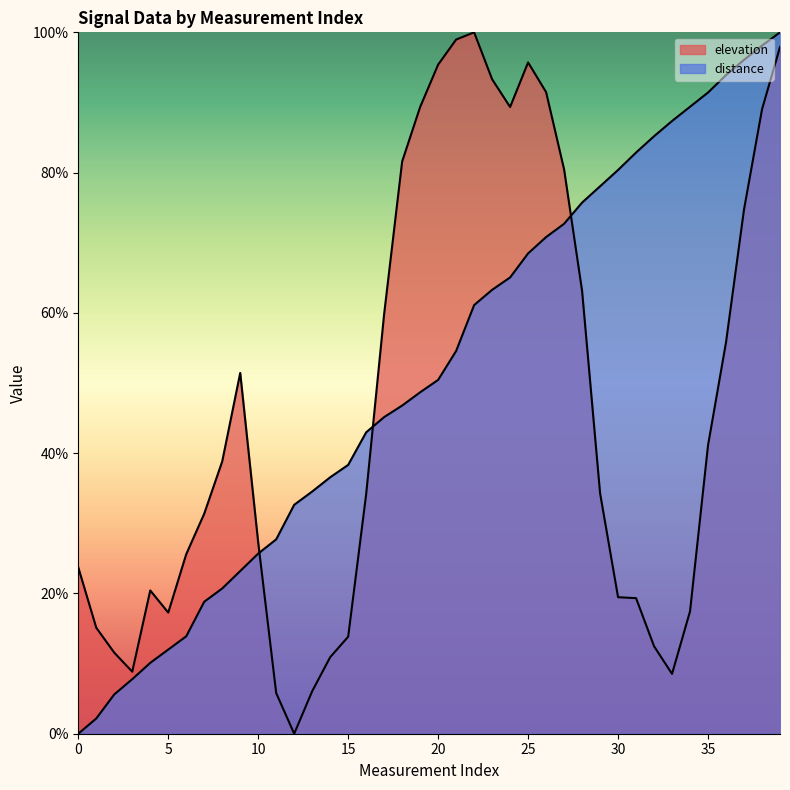

How many lines are shown in the chart?

2